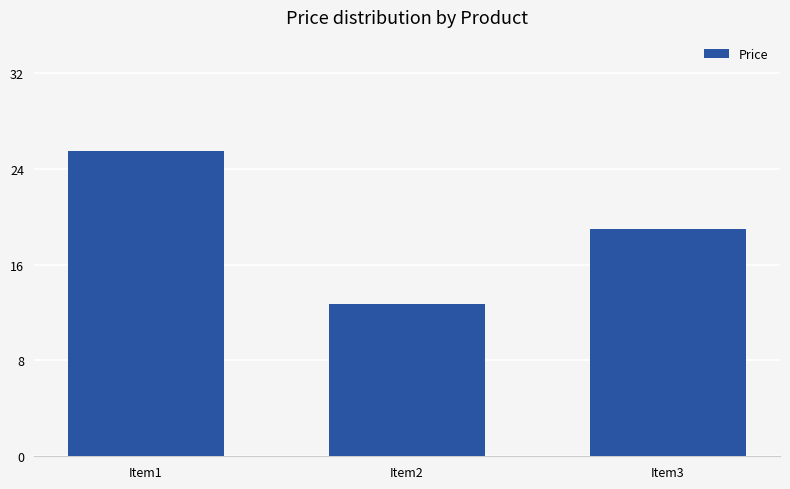

Read the value at Item1.

25.5